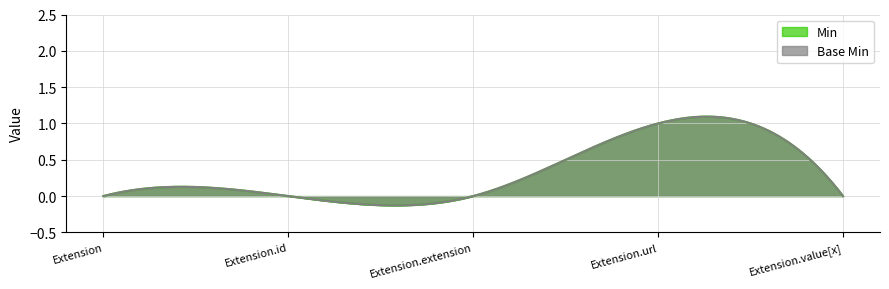

Rank the categories by Base Min value from lowest to highest.

Extension, Extension.id, Extension.extension, Extension.value[x], Extension.url